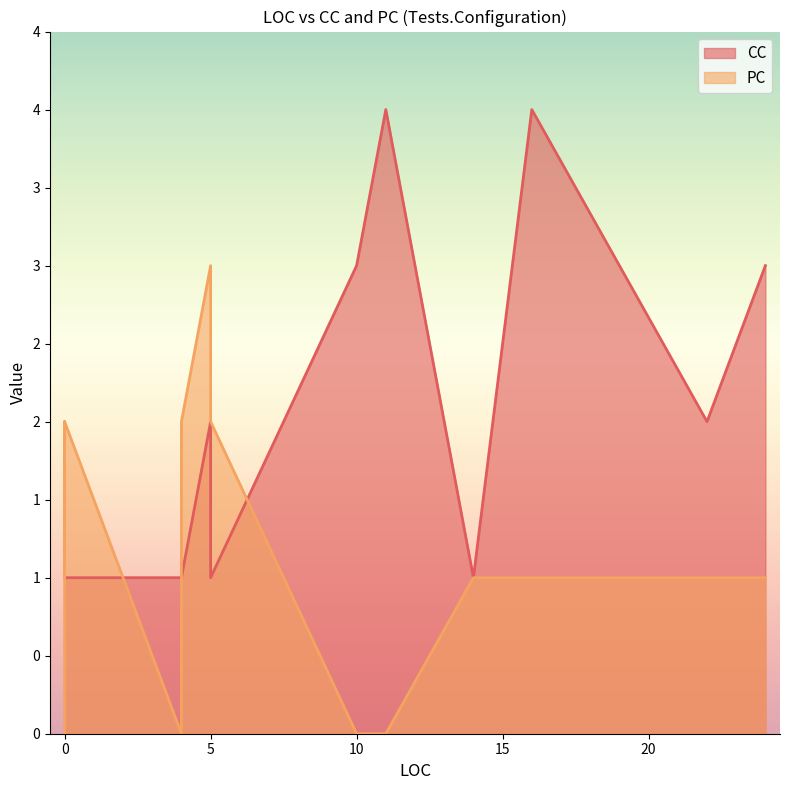

What is the difference between the maximum and second lowest values in the CC series?

3